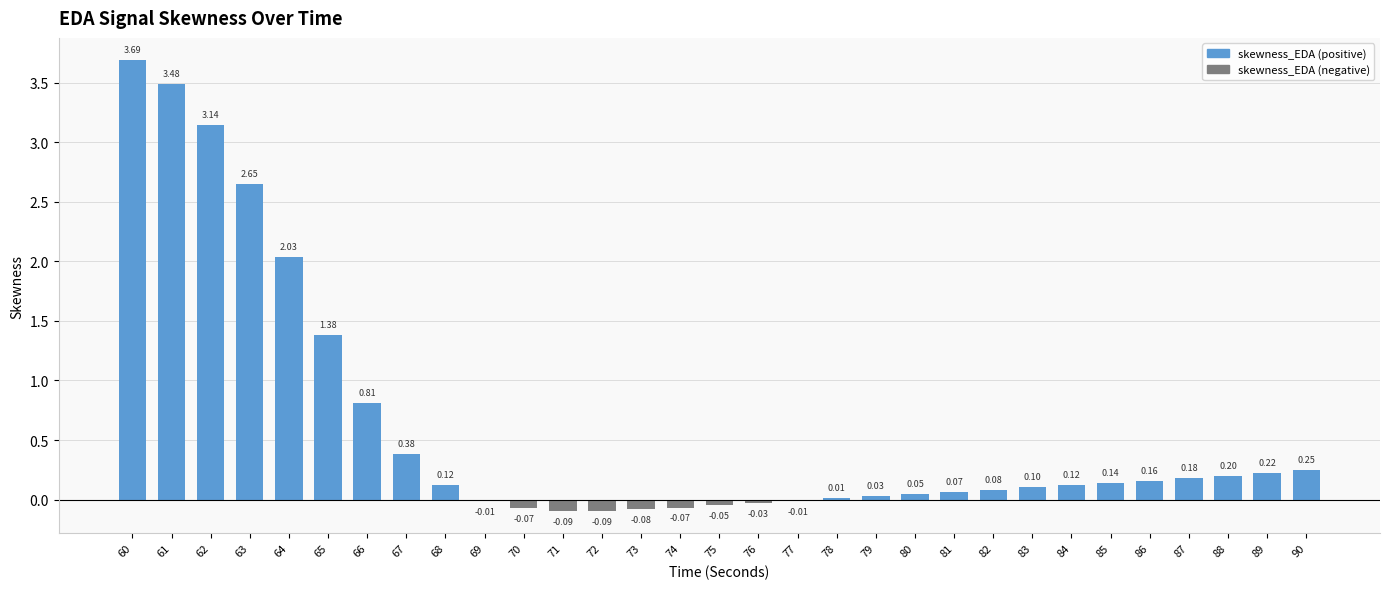

What is the greatest value displayed?

3.7